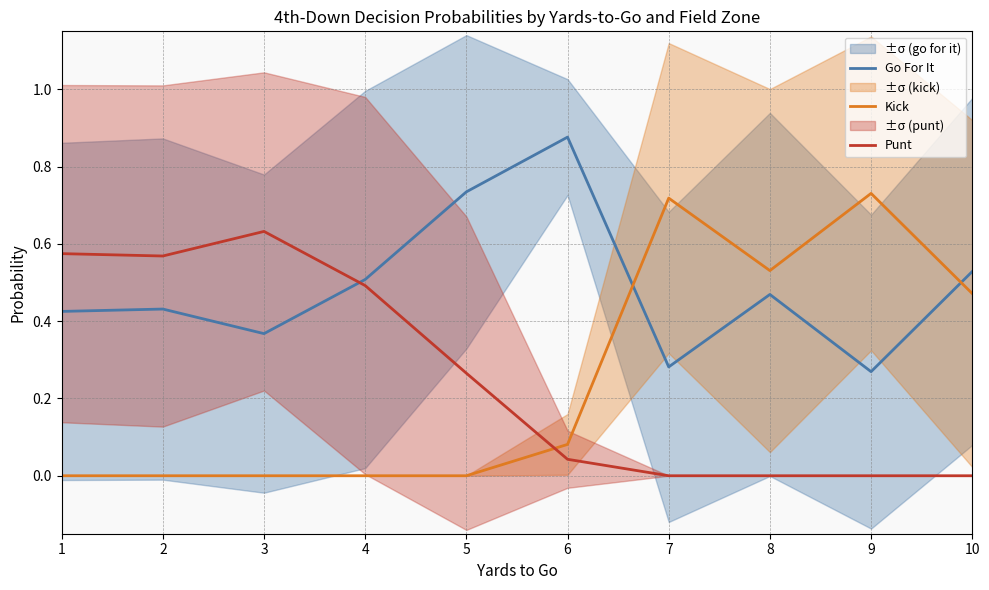

Reading right to left, extract all data points from this chart.

Go For It: 10=0.5	9=0.3	8=0.5	7=0.3	6=0.9	5=0.7	4=0.5	3=0.4	2=0.4	1=0.4
Kick: 10=0.5	9=0.7	8=0.5	7=0.7	6=0.1	5=0.0	4=0.0	3=0.0	2=0.0	1=0.0
Punt: 10=0.0	9=0.0	8=0.0	7=0.0	6=0.0	5=0.3	4=0.5	3=0.6	2=0.6	1=0.6